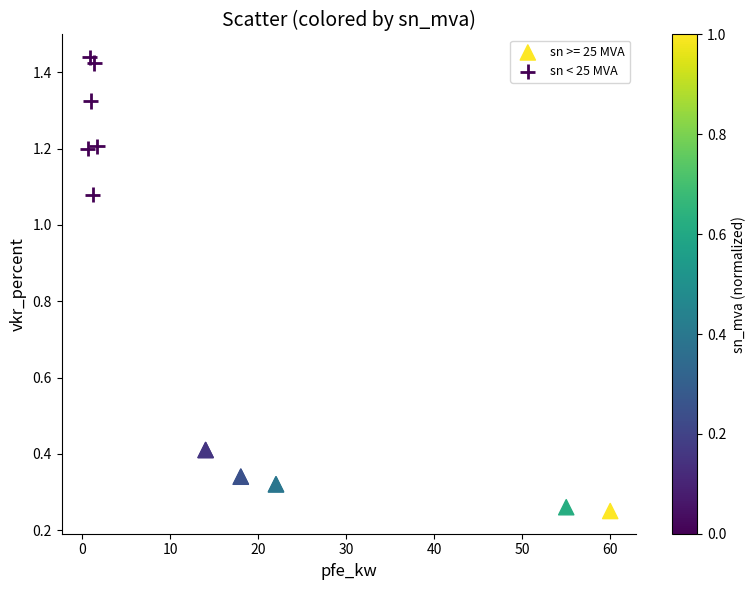

Which series contains the lowest Y value?

sn >= 25 MVA